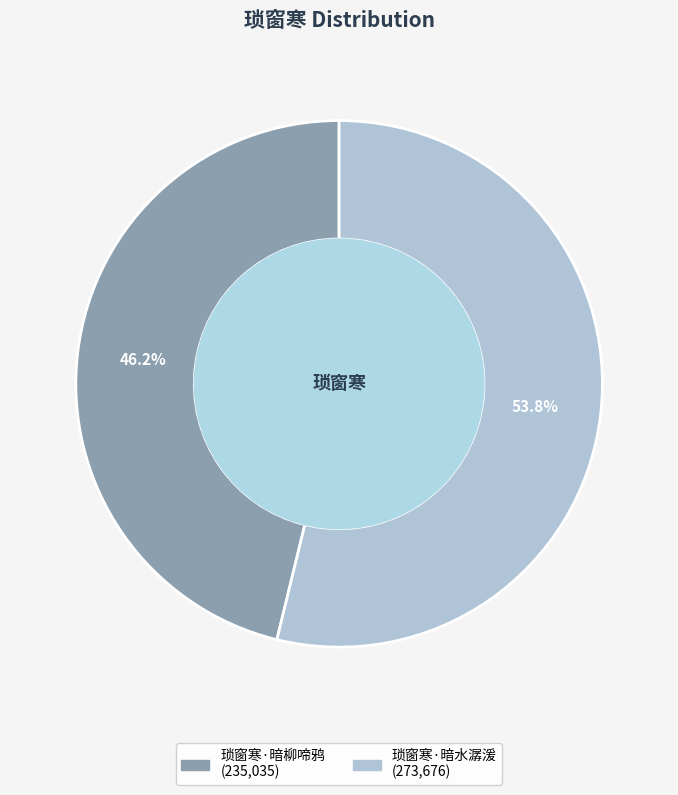

To the nearest percent, what is the combined percentage of 琐窗寒·暗水潺湲 and 琐窗寒·暗柳啼鸦?

100%